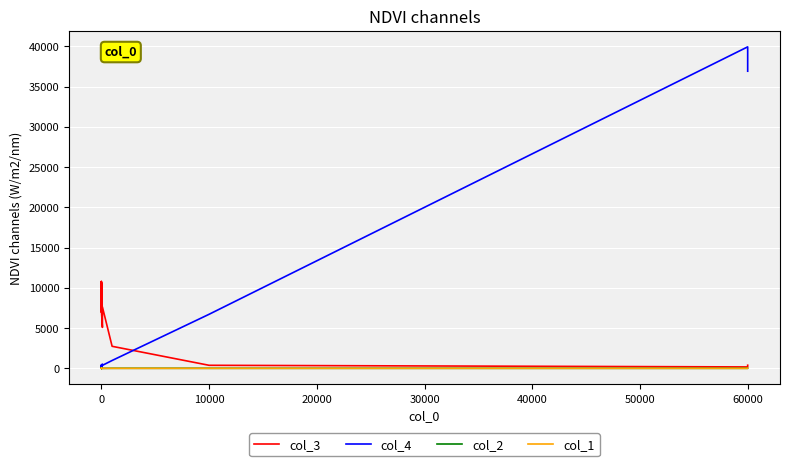

Reading right to left, extract all data points from this chart.

col_3: 389.7	179.5	382.8	2742.0	7631.9	5089.1	7111.0	7114.4	7754.1	7223.4	6954.4	8880.5	10582.0	10711.0	7535.8	10559.0	10699.0	10795.0	10628.0	8830.8	10522.0	10236.0	7091.5	9602.0	10109.0	10085.0	9579.1	9096.3	9173.2	10127.0
col_4: 36913.0	39938.0	6717.6	979.4	375.9	528.6	432.5	366.7	358.0	378.7	380.6	307.4	264.0	266.9	369.4	265.1	262.1	252.3	261.4	275.8	271.2	278.5	381.9	278.5	275.3	261.2	287.9	299.0	293.6	270.6
col_2: 13.0	8.0	9.0	11.0	1.0	10.0	6.0	9.0	1.0	5.0	16.0	18.0	17.0	12.0	15.0	15.0	18.0	17.0	16.0	7.0	17.0	4.0	2.0	3.0	14.0	17.0	6.0	15.0	11.0	10.0
col_1: 5.0	1.0	6.0	4.0	3.0	1.0	3.0	5.0	5.0	4.0	5.0	3.0	5.0	3.0	1.0	6.0	5.0	5.0	5.0	4.0	3.0	3.0	1.0	6.0	5.0	3.0	3.0	2.0	2.0	4.0